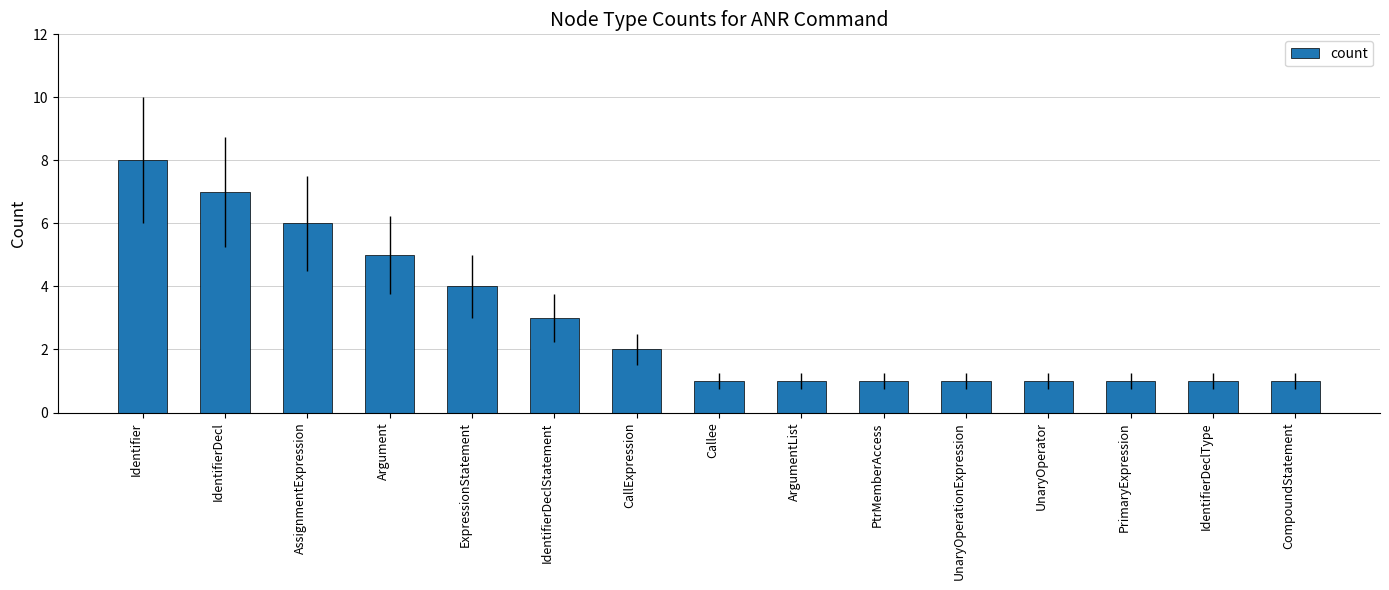

How many values are between 1 and 5?

12